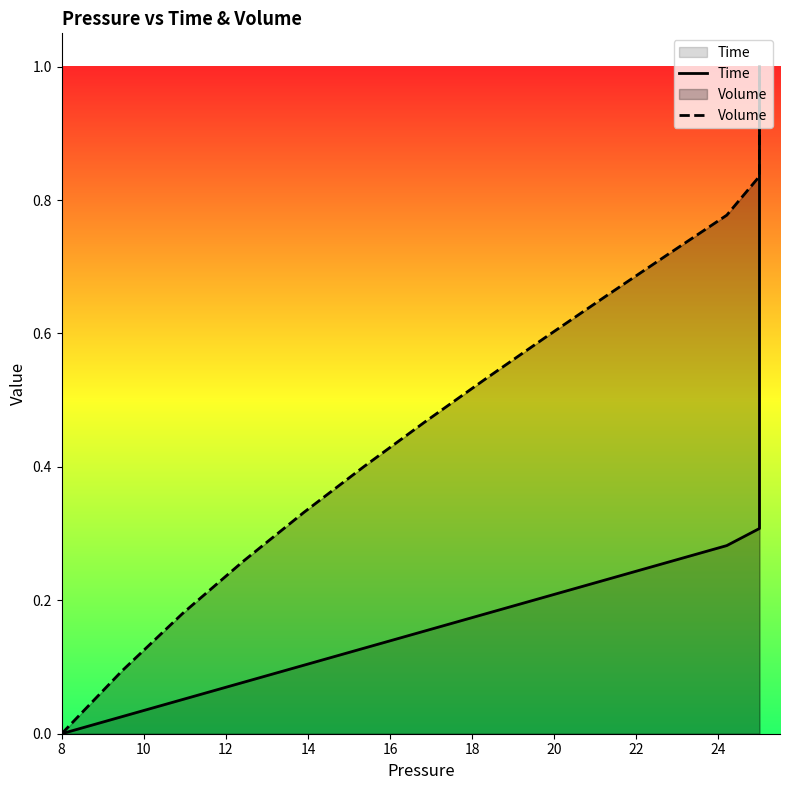

How many distinct data groups are displayed?

2